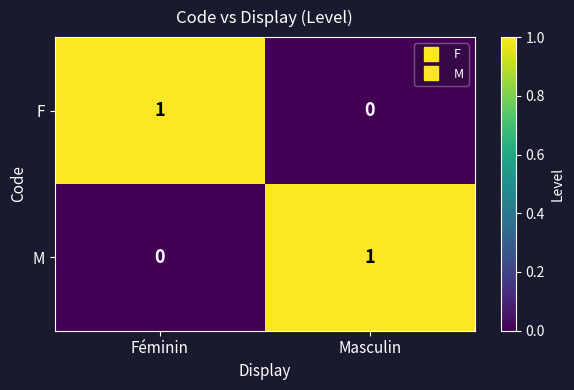

At Féminin, list the series in order from smallest to largest.

M, F